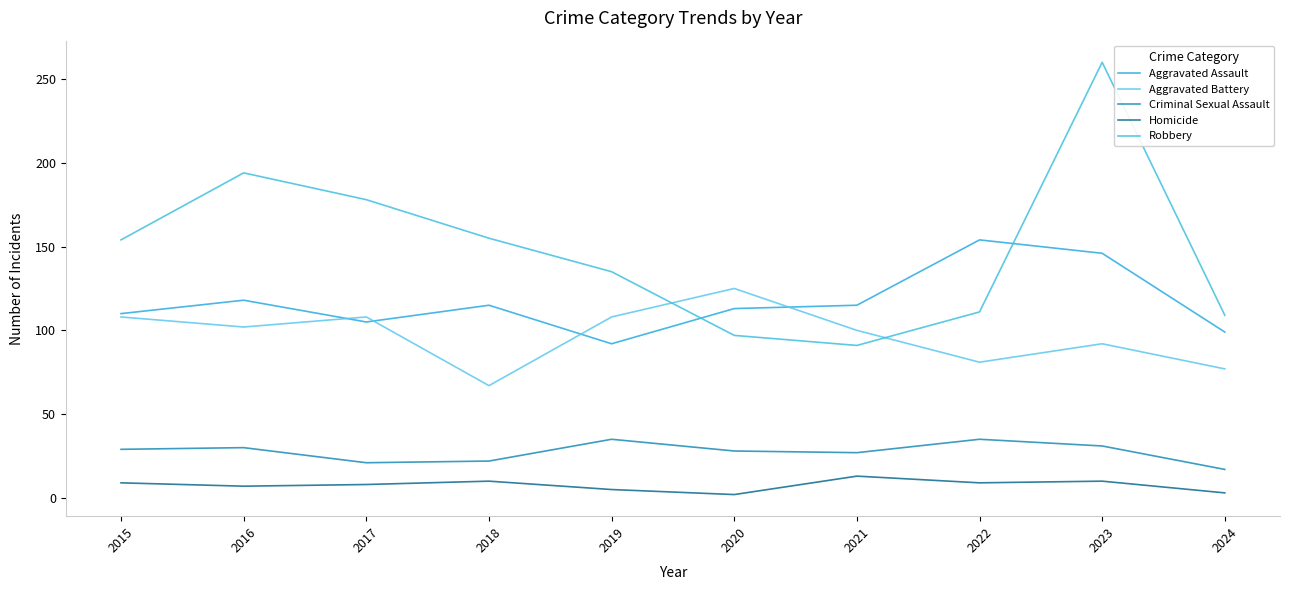

What is the lowest value of the Homicide series?

2